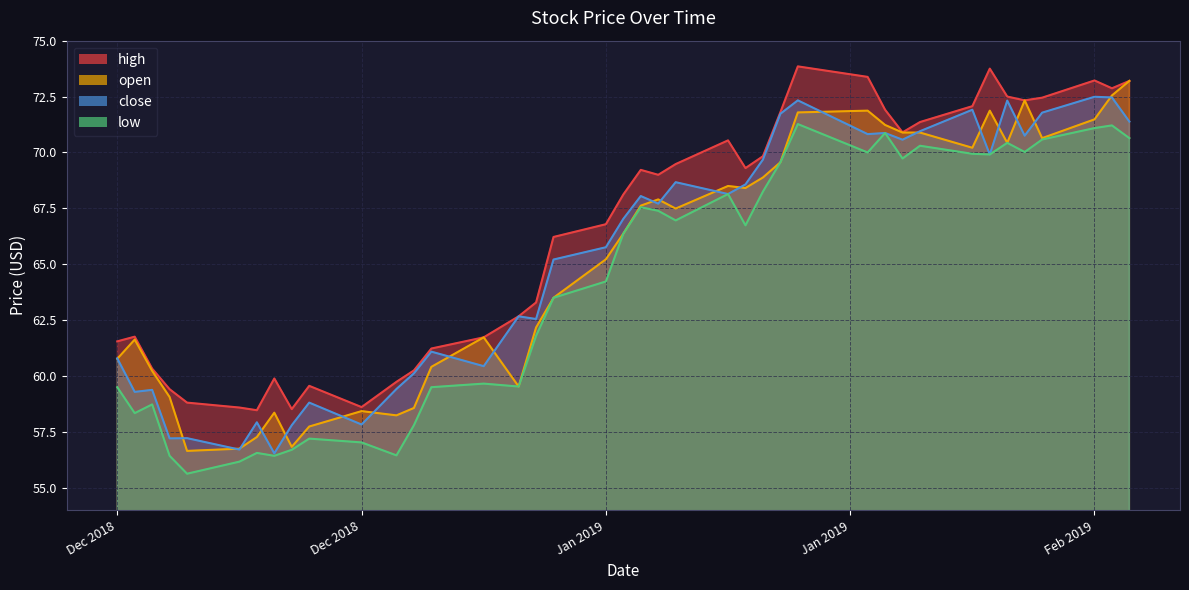

True or false: close and high intersect in this chart.

False